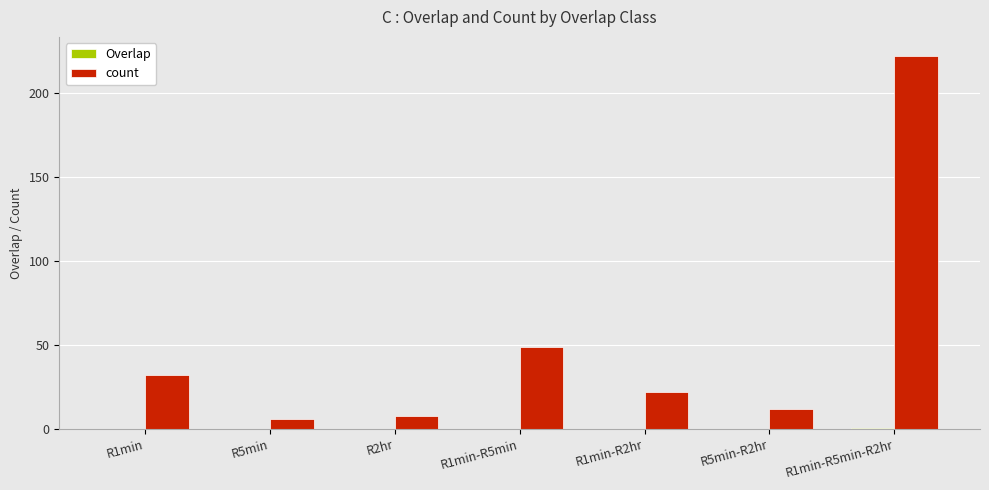

What is the highest value of the count series?

222.0